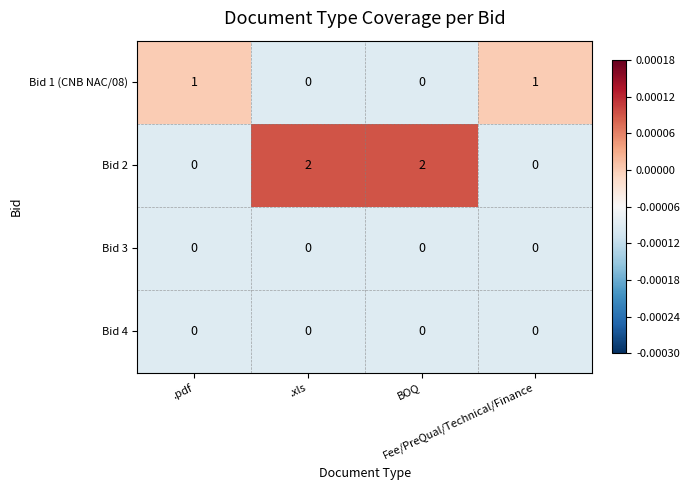

Which series has the largest total across all categories?

Bid 2